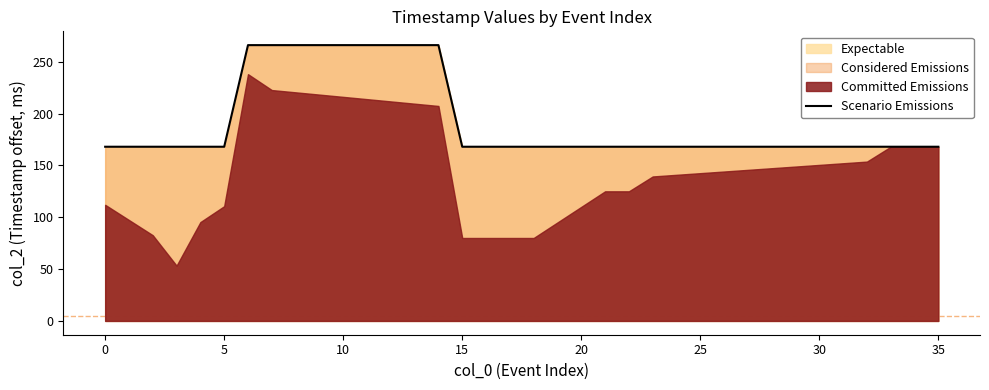

What is the maximum value for Scenario Emissions?

266